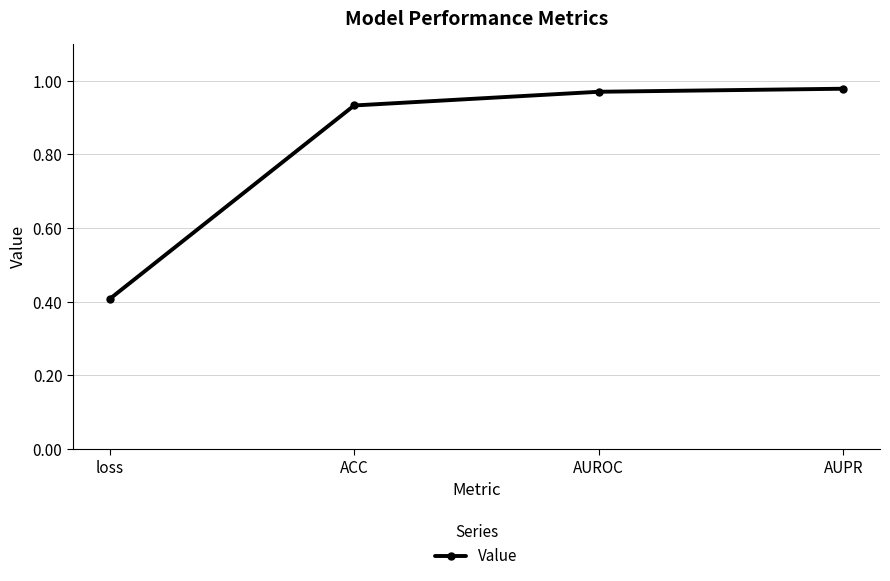

What is the sum of the values at AUPR and AUROC?

1.9